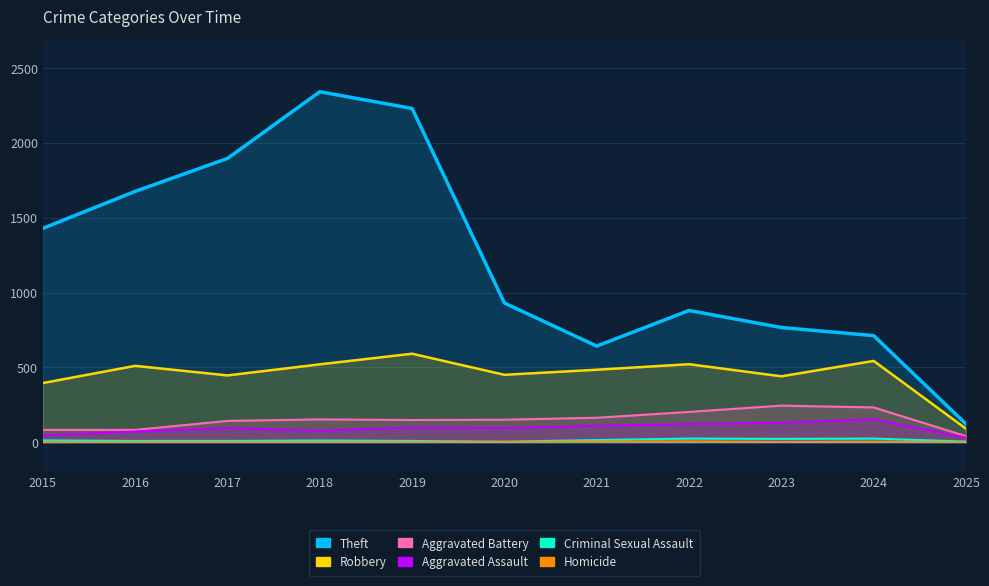

Between 2021 and 2019, which is larger?

2019